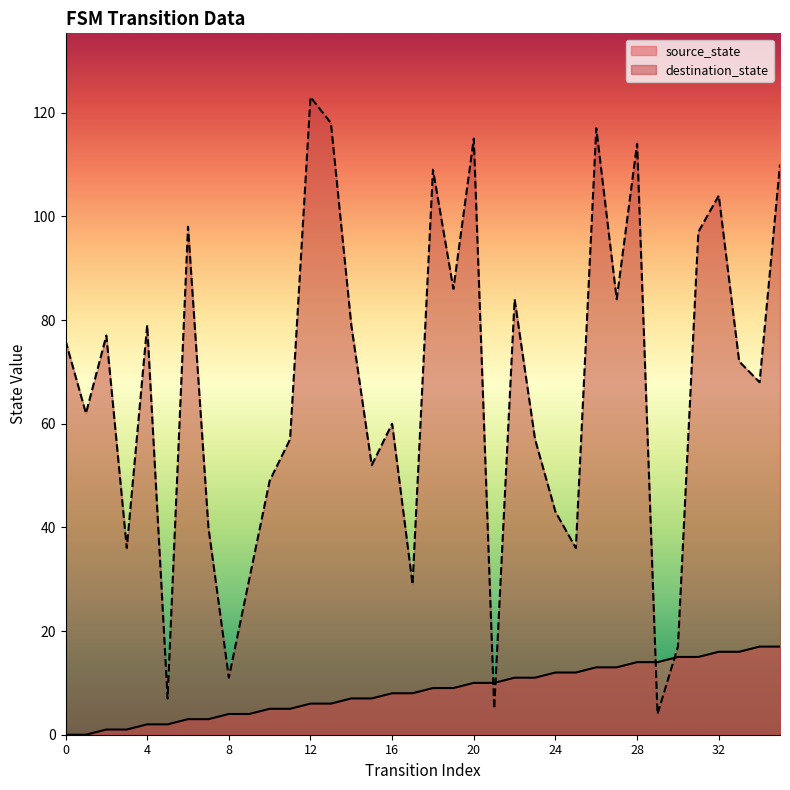

Between 10 and 25, which series saw the biggest shift?

destination_state